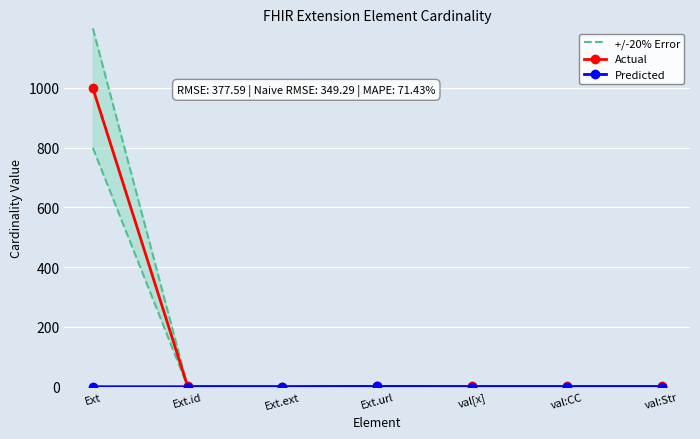

How many lines are shown in the chart?

3